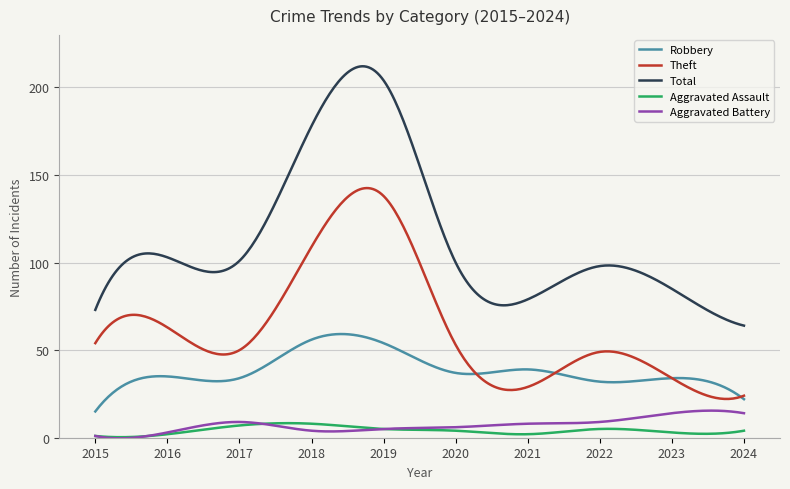

True or false: Aggravated Battery and Theft intersect in this chart.

False